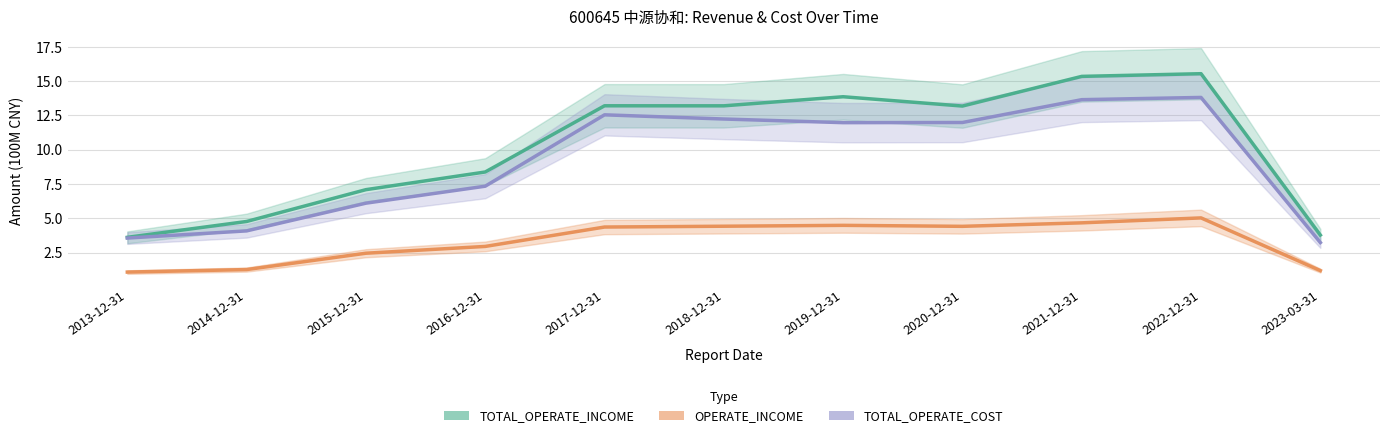

Reading left to right, extract all data points from this chart.

TOTAL_OPERATE_INCOME: 2013-12-31=3.6	2014-12-31=4.8	2015-12-31=7.1	2016-12-31=8.4	2017-12-31=13.2	2018-12-31=13.2	2019-12-31=13.9	2020-12-31=13.2	2021-12-31=15.4	2022-12-31=15.5	2023-03-31=3.8
TOTAL_OPERATE_COST: 2013-12-31=3.6	2014-12-31=4.1	2015-12-31=6.1	2016-12-31=7.3	2017-12-31=12.5	2018-12-31=12.2	2019-12-31=12.0	2020-12-31=12.0	2021-12-31=13.7	2022-12-31=13.8	2023-03-31=3.2
OPERATE_INCOME: 2013-12-31=1.1	2014-12-31=1.3	2015-12-31=2.5	2016-12-31=2.9	2017-12-31=4.4	2018-12-31=4.4	2019-12-31=4.5	2020-12-31=4.4	2021-12-31=4.7	2022-12-31=5.0	2023-03-31=1.2